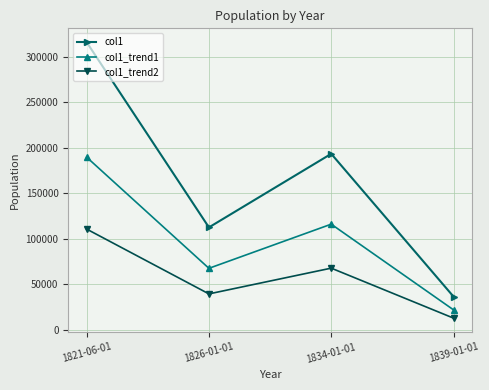

How many values in the col1_trend1 series exceed 116114?

2